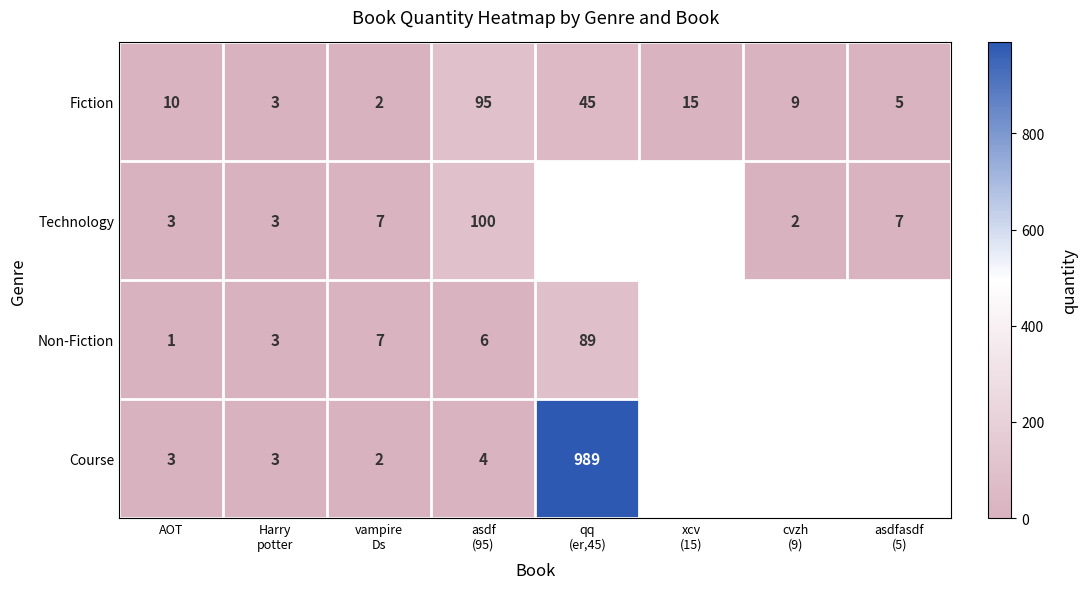

What is the greatest value displayed?

989.0